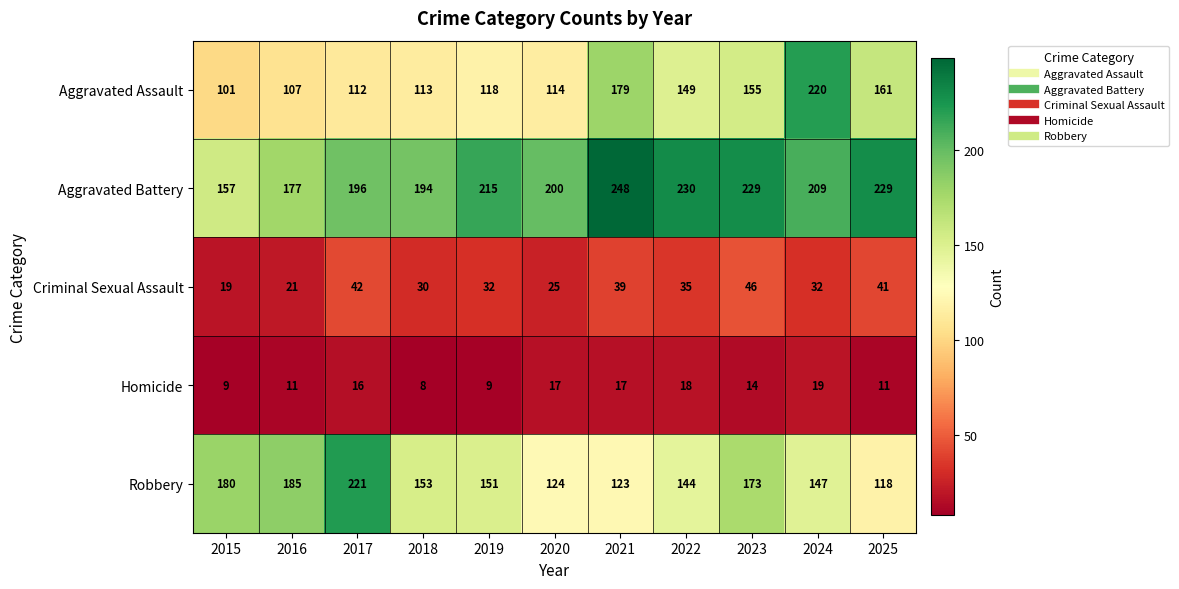

How many series are shown in this chart?

5